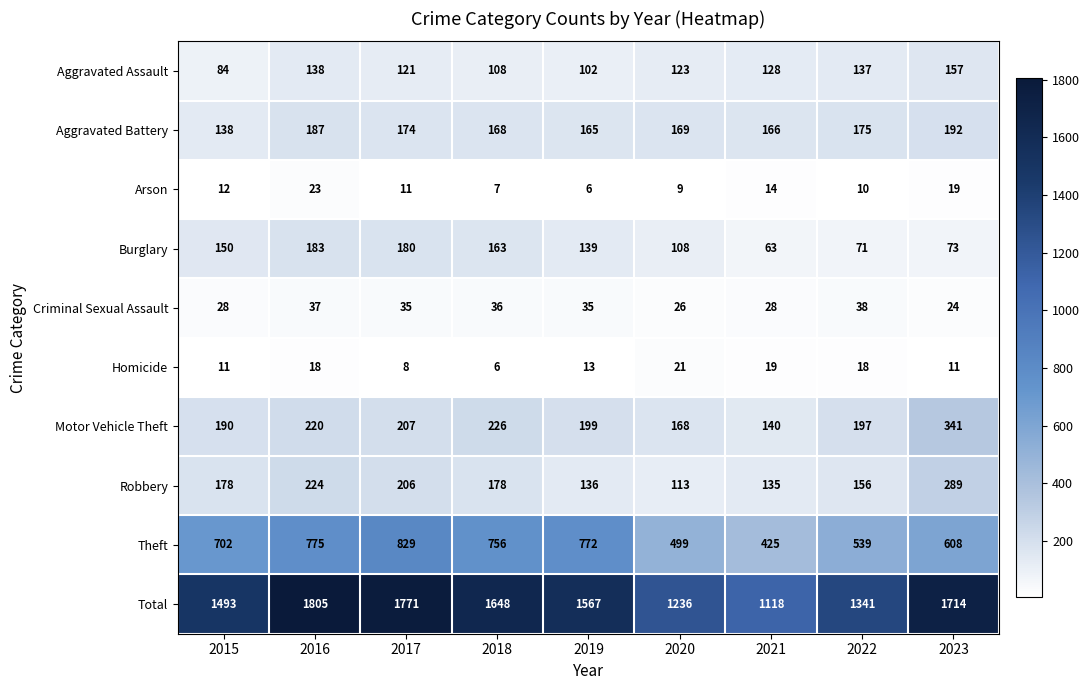

Between 2019 and 2023, which series saw the biggest shift?

Theft